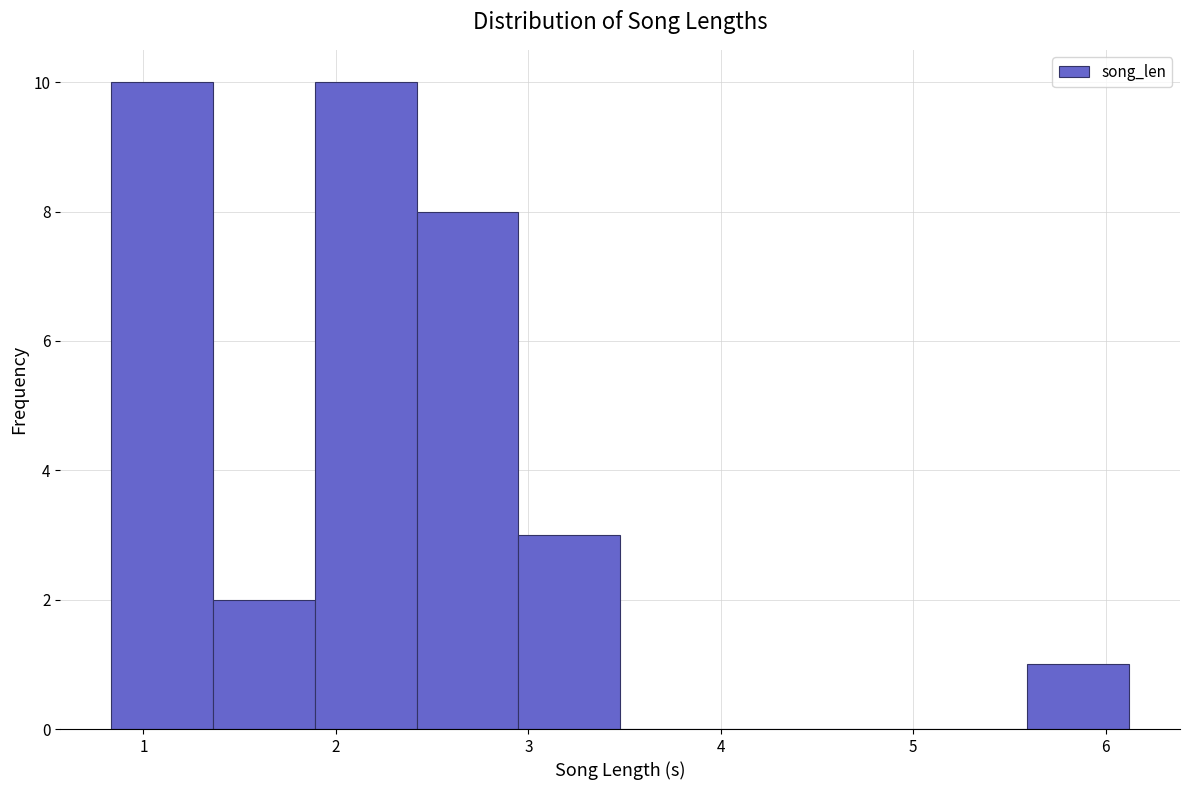

How tall is the bar that spans 2.9 to 3.5 on the x-axis? Neither the bar edges nor the heights are printed on the chart, so give them approximately, as read against the axes.

3